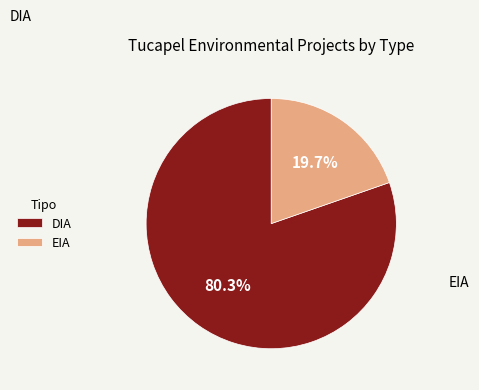

Is there a majority slice in this chart?

Yes